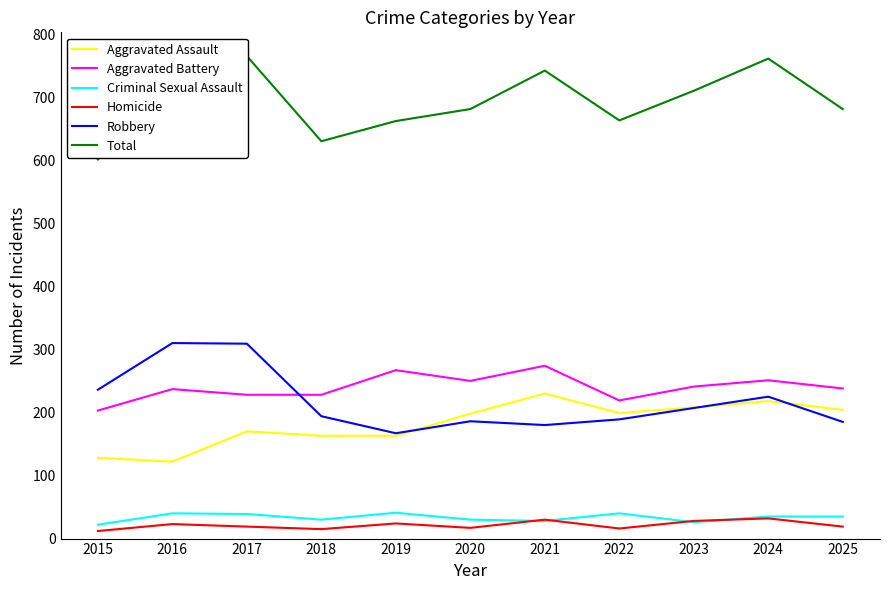

Where is the first local maximum for Criminal Sexual Assault?

2016